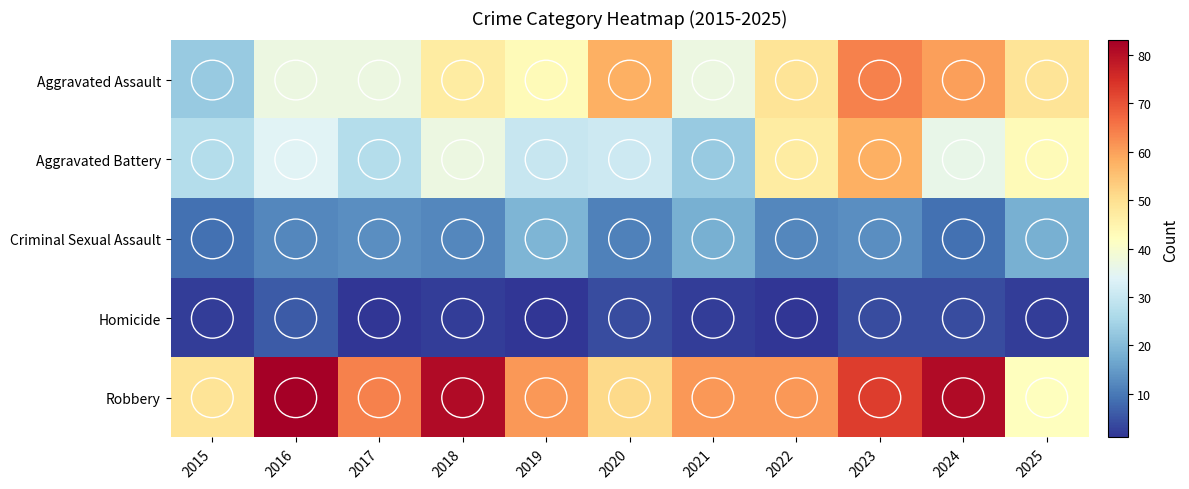

What is the difference between the highest and lowest values at 2020?

54